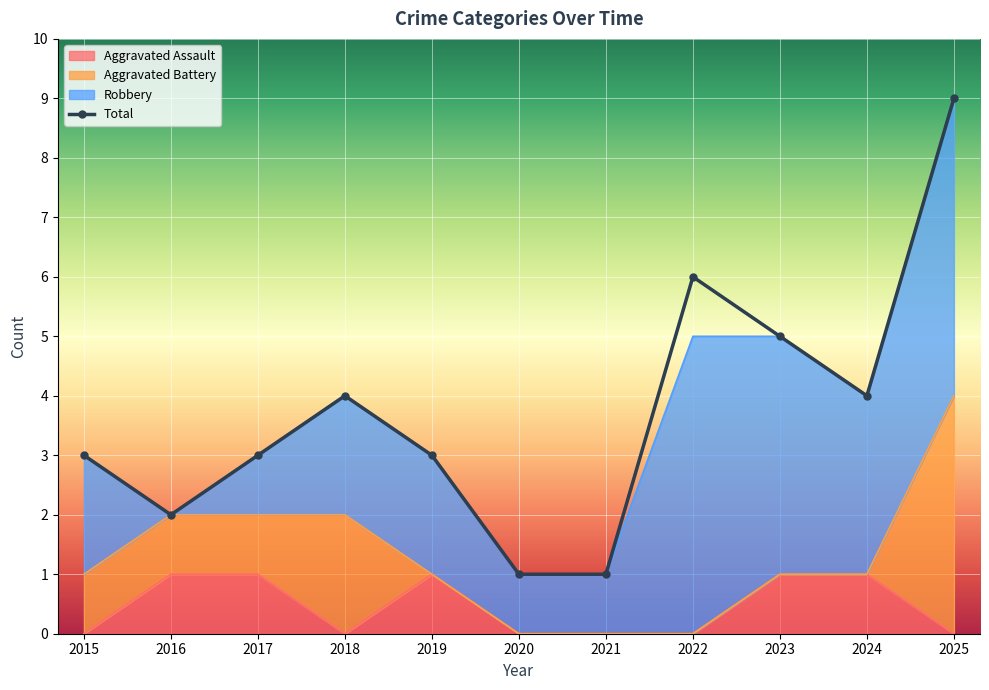

True or false: Aggravated Assault and Total intersect in this chart.

False